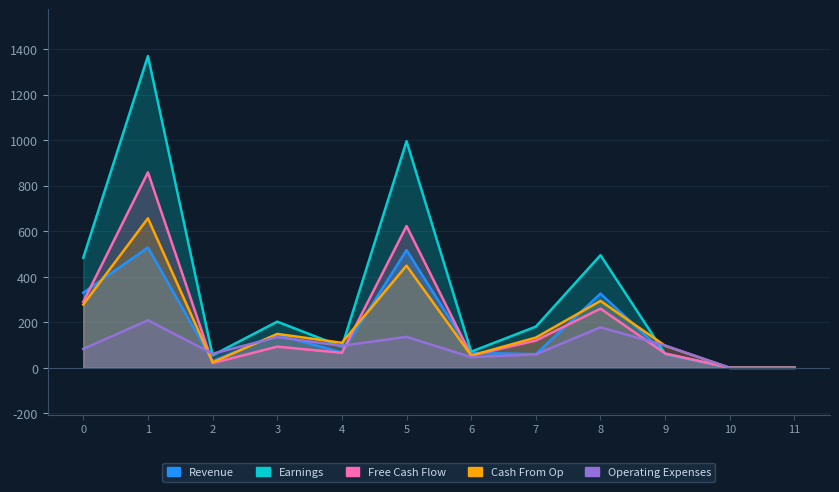

Reading left to right, extract all data points from this chart.

Revenue: 0=330	1=529	2=29	3=146	4=67	5=517	6=66	7=60	8=326	9=62	10=0	11=0
Earnings: 0=484	1=1370	2=55	3=203	4=93	5=996	6=71	7=181	8=495	9=61	10=0	11=0
Free Cash Flow: 0=290	1=859	2=21	3=93	4=66	5=623	6=54	7=120	8=260	9=63	10=0	11=0
Cash From Op: 0=278	1=657	2=24	3=149	4=110	5=449	6=54	7=133	8=294	9=97	10=0	11=0
Operating Expenses: 0=83	1=209	2=62	3=135	4=97	5=136	6=47	7=59	8=178	9=98	10=0	11=0